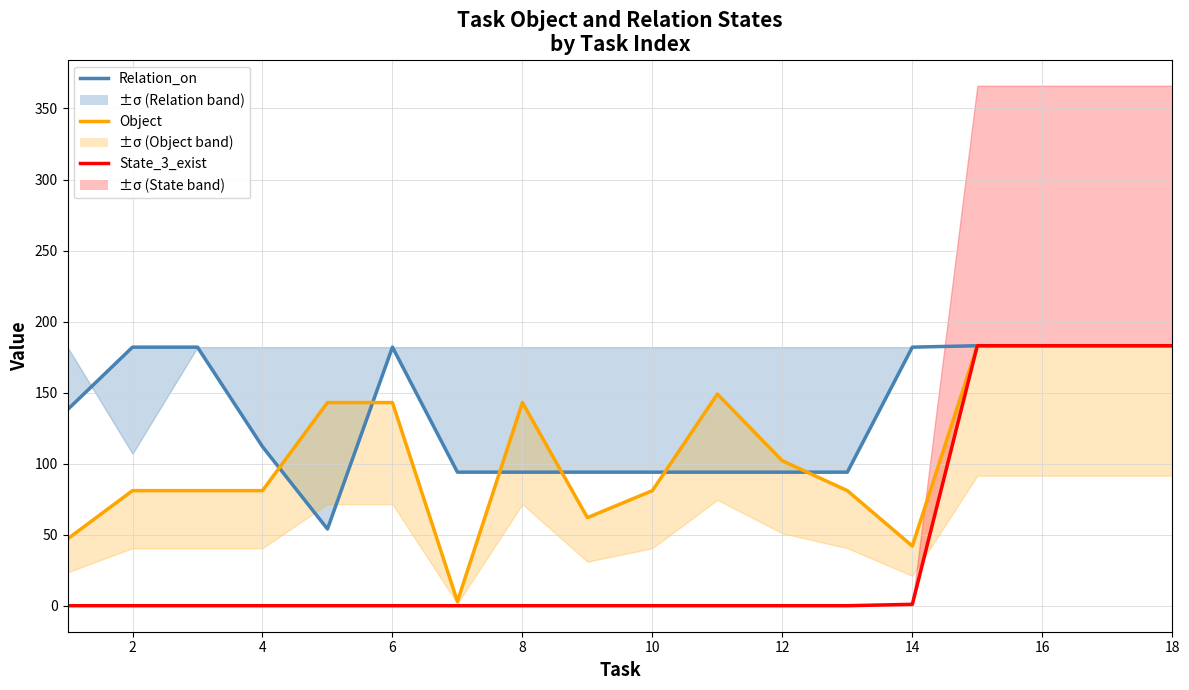

In Relation_on, how many points are higher than both neighbors (excluding endpoints)?

1